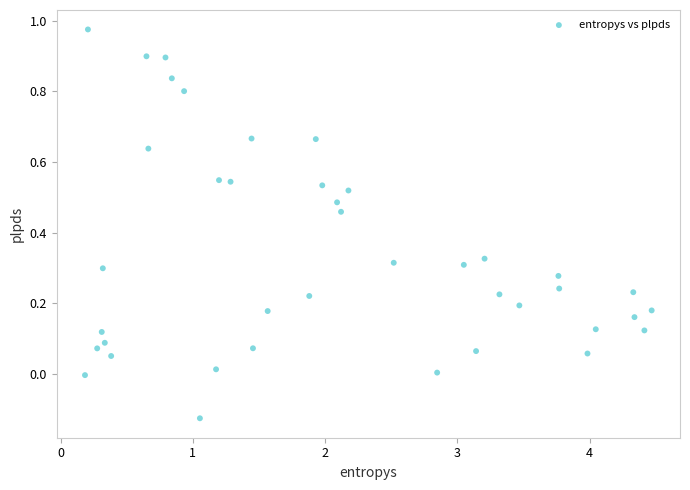

What is the range of Y values (max minus min)?

1.1